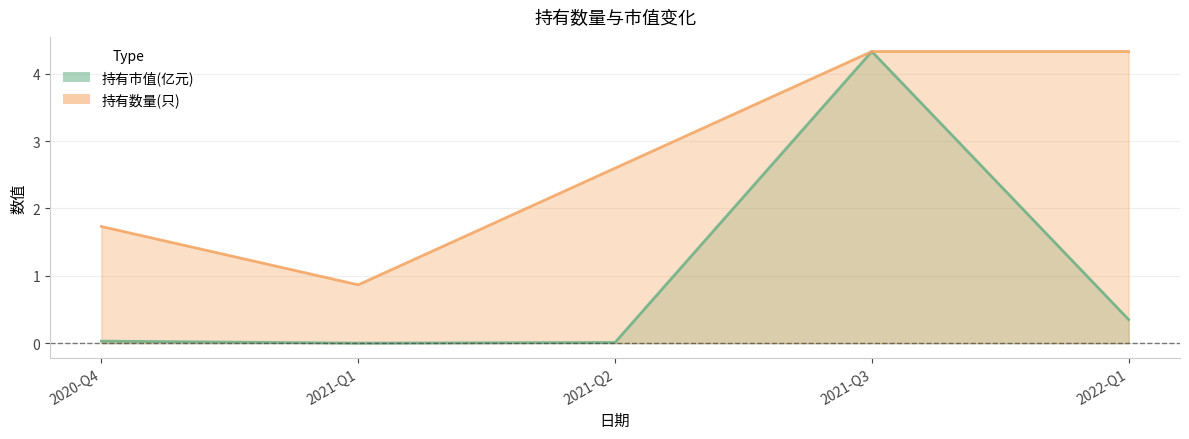

Rank the series by their maximum value, from highest to lowest.

持有市值(亿元), 持有数量(只)